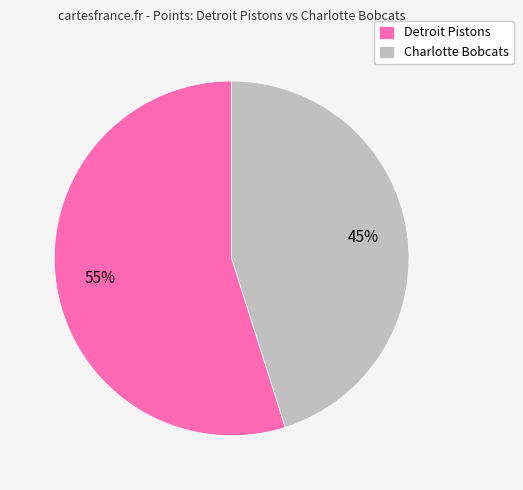

To the nearest percent, what percentage of the pie is Detroit Pistons?

55%